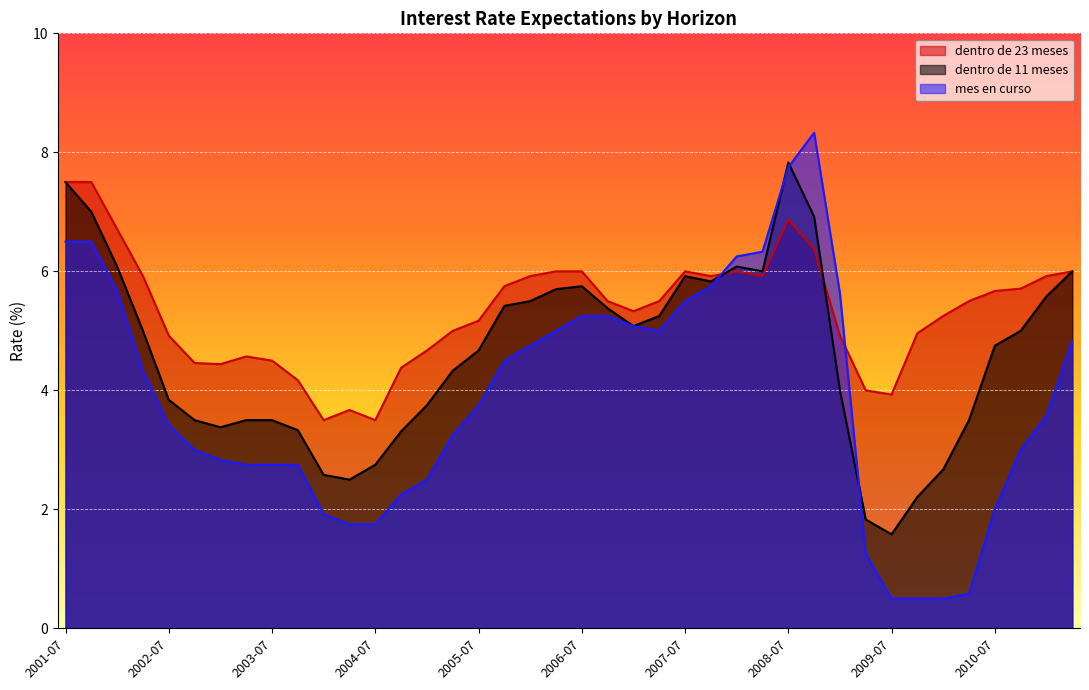

At which category does the chart reach its minimum across all series?

2009-07